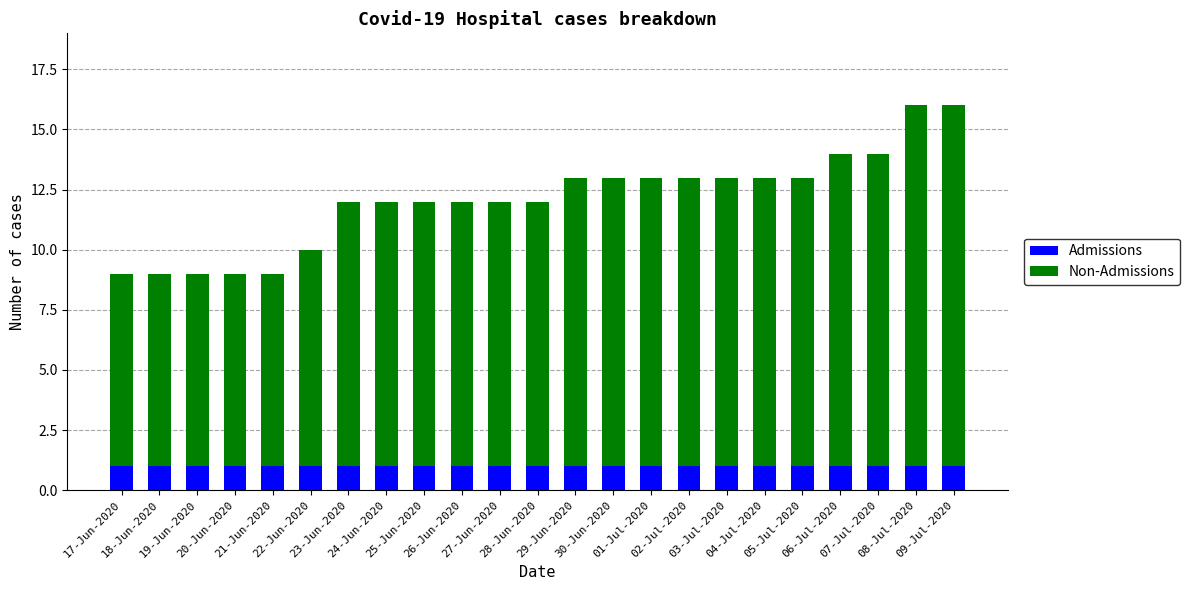

What is the sum of all Admissions values?

23